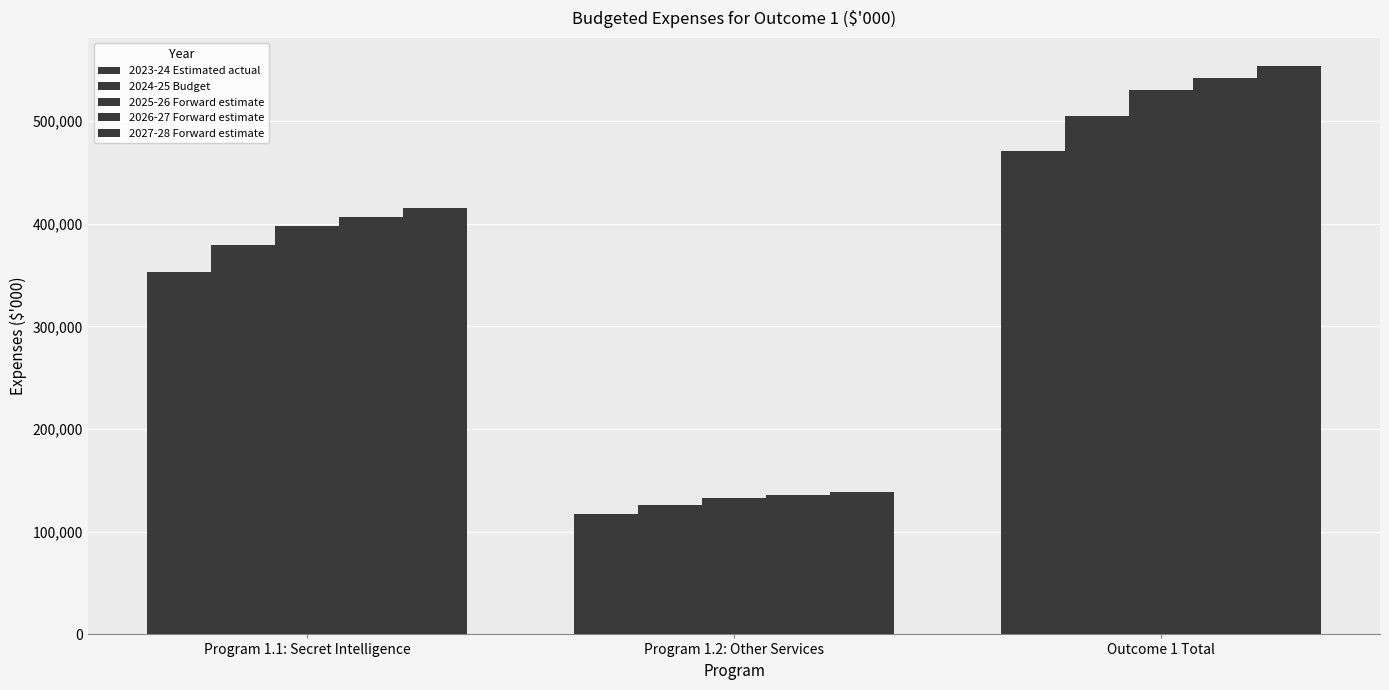

The value of 2027-28 Forward estimate at Outcome 1 Total is 760122. True or false?

False